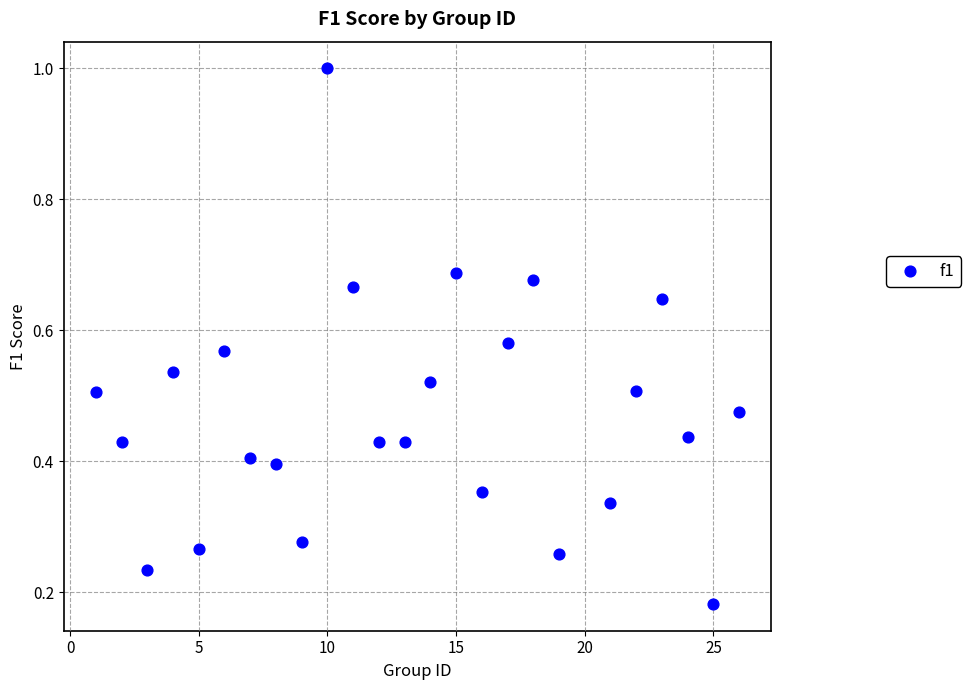

What is the range of X values (max minus min)?

25.0